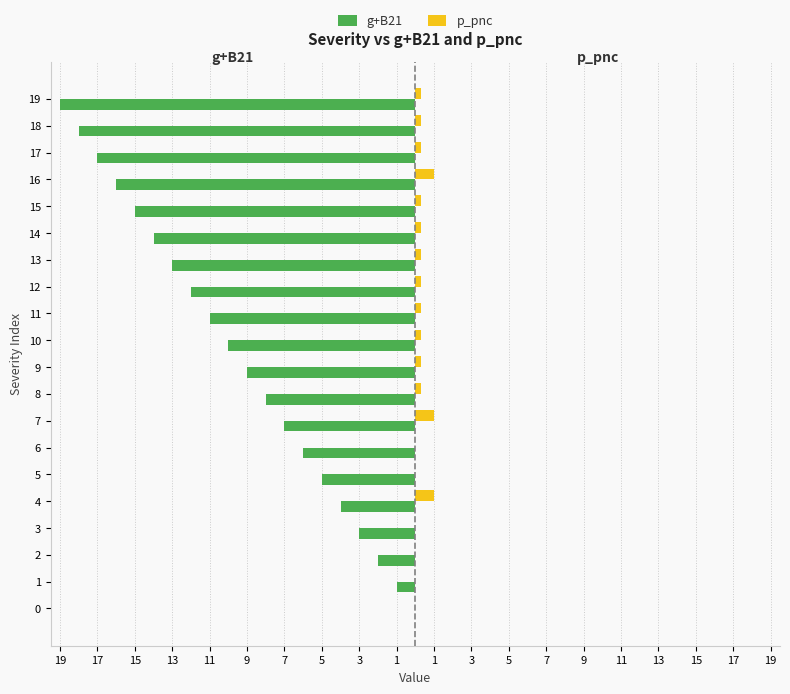

What are all the series names shown in the legend?

g+B21, p_pnc